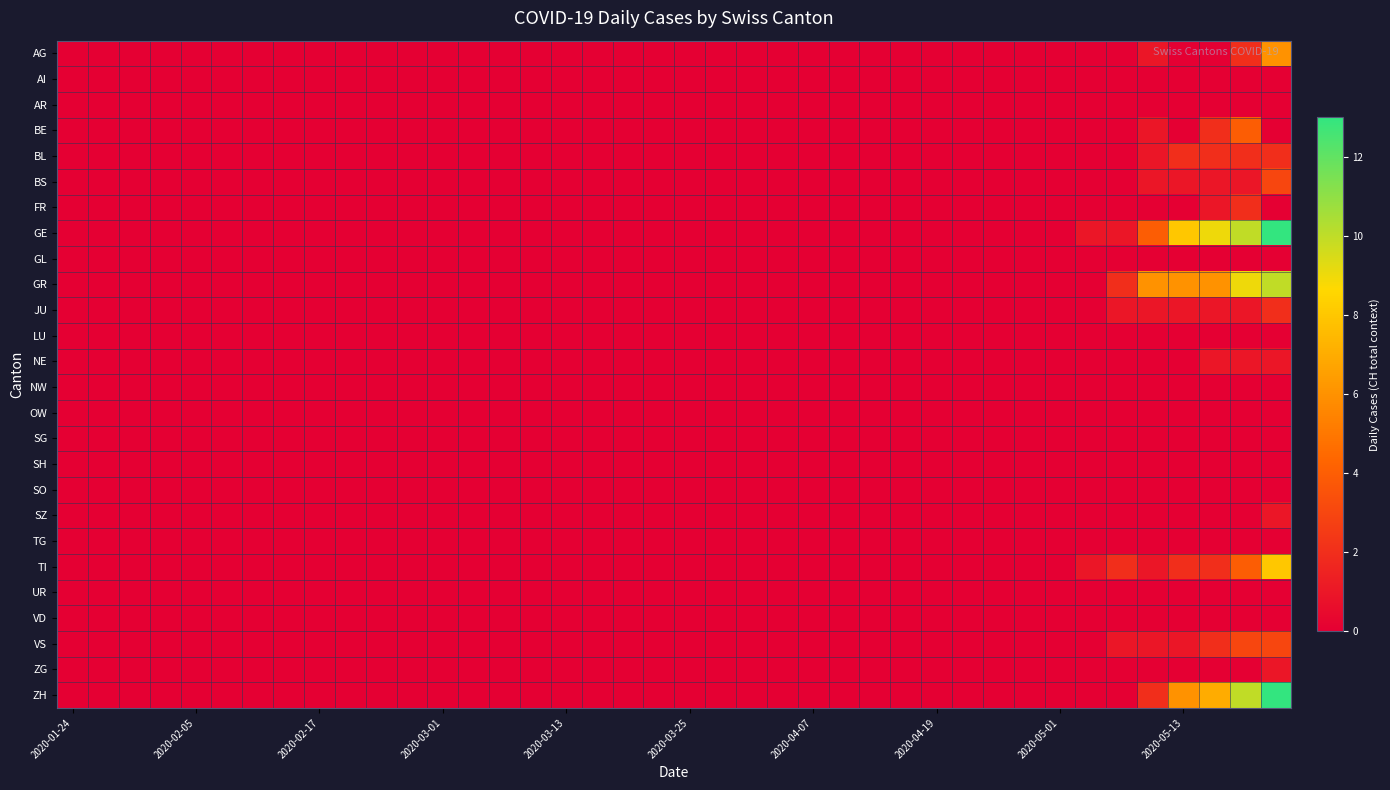

How many distinct data groups are displayed?

26